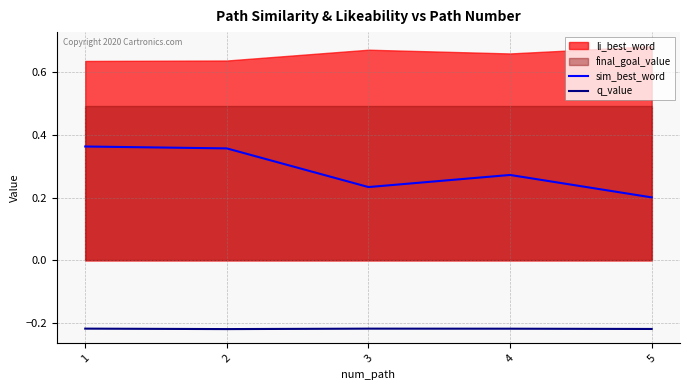

What is the sum of the q_value values at 2 and 3?

-0.4